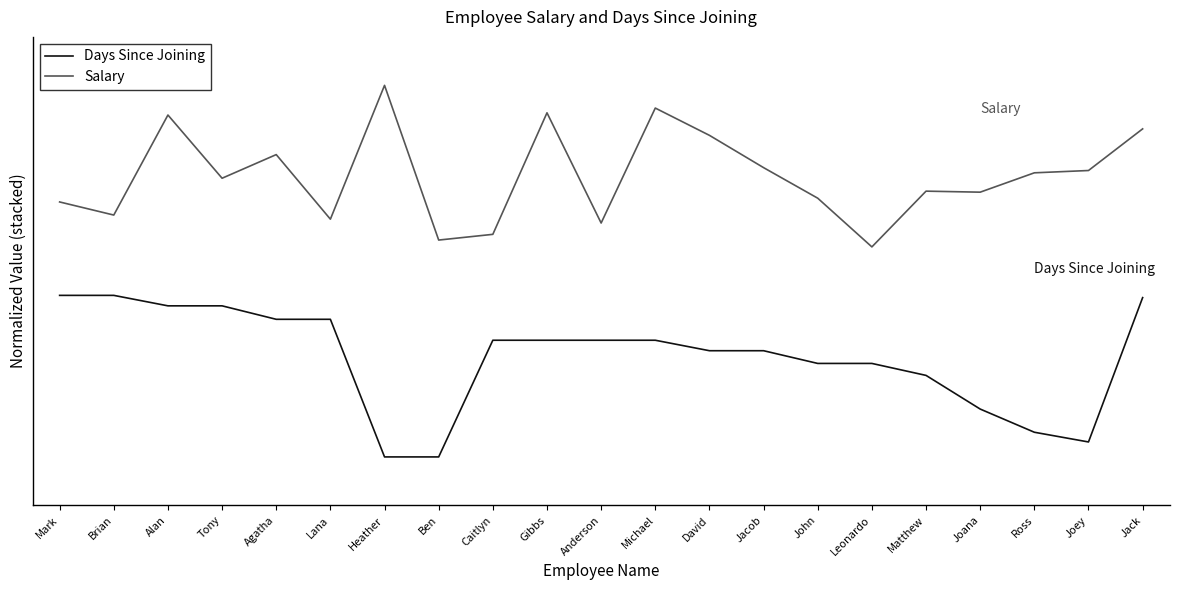

Is it true that Days Since Joining equals 0.9 at Leonardo?

False